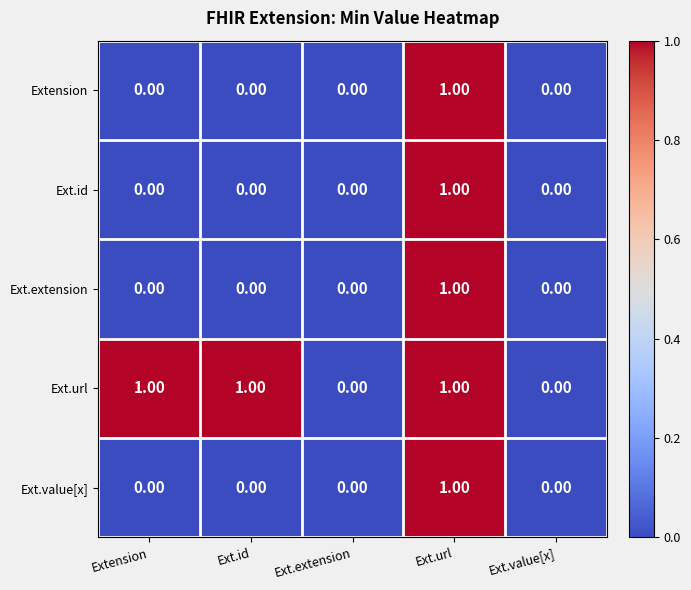

At which category is the sum across all series the highest?

Ext.url